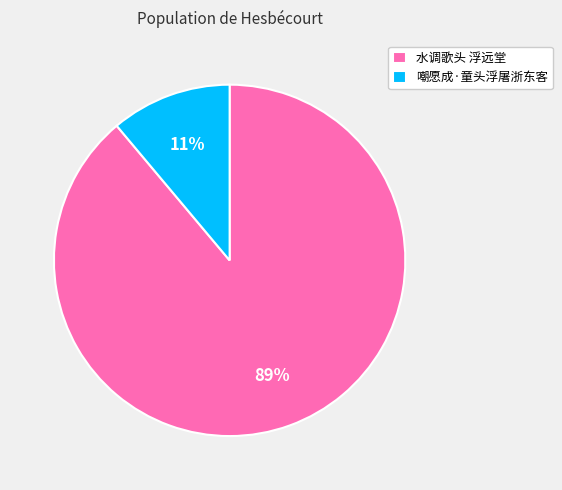

What is the majority slice?

水调歌头 浮远堂